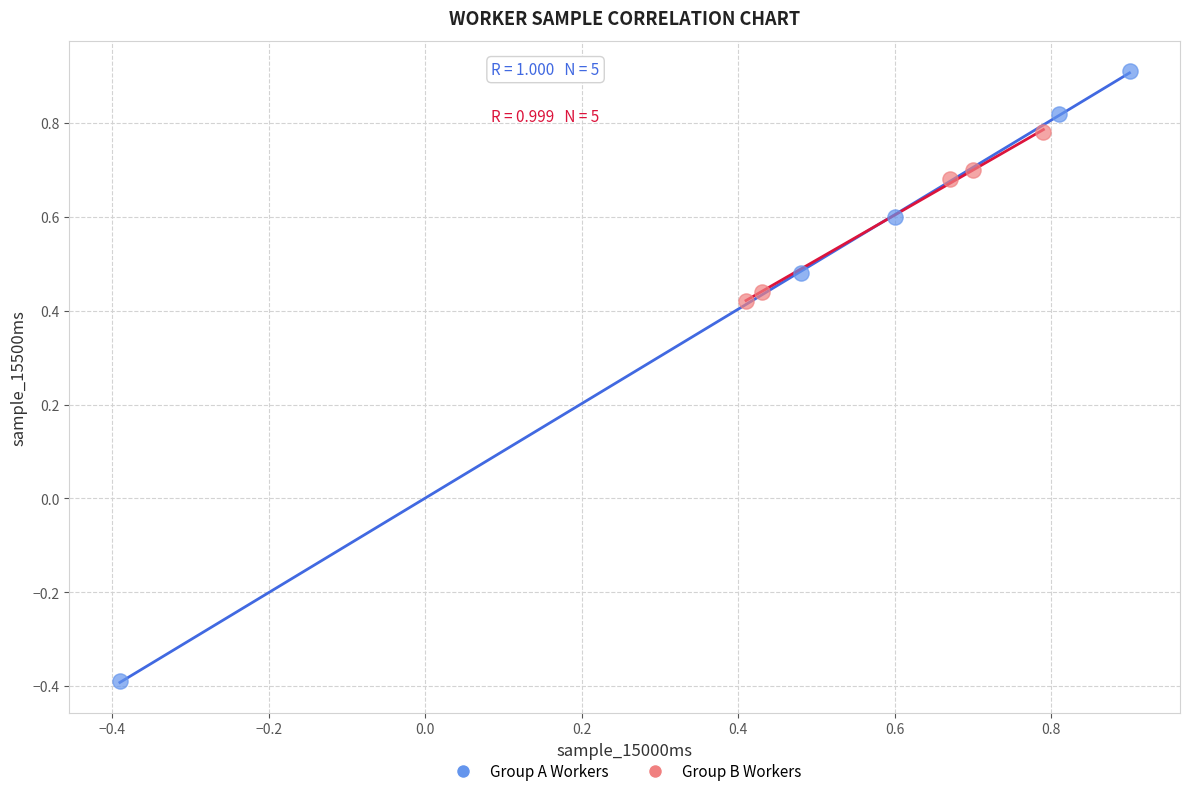

Which series reaches the minimum Y coordinate?

Group A Workers